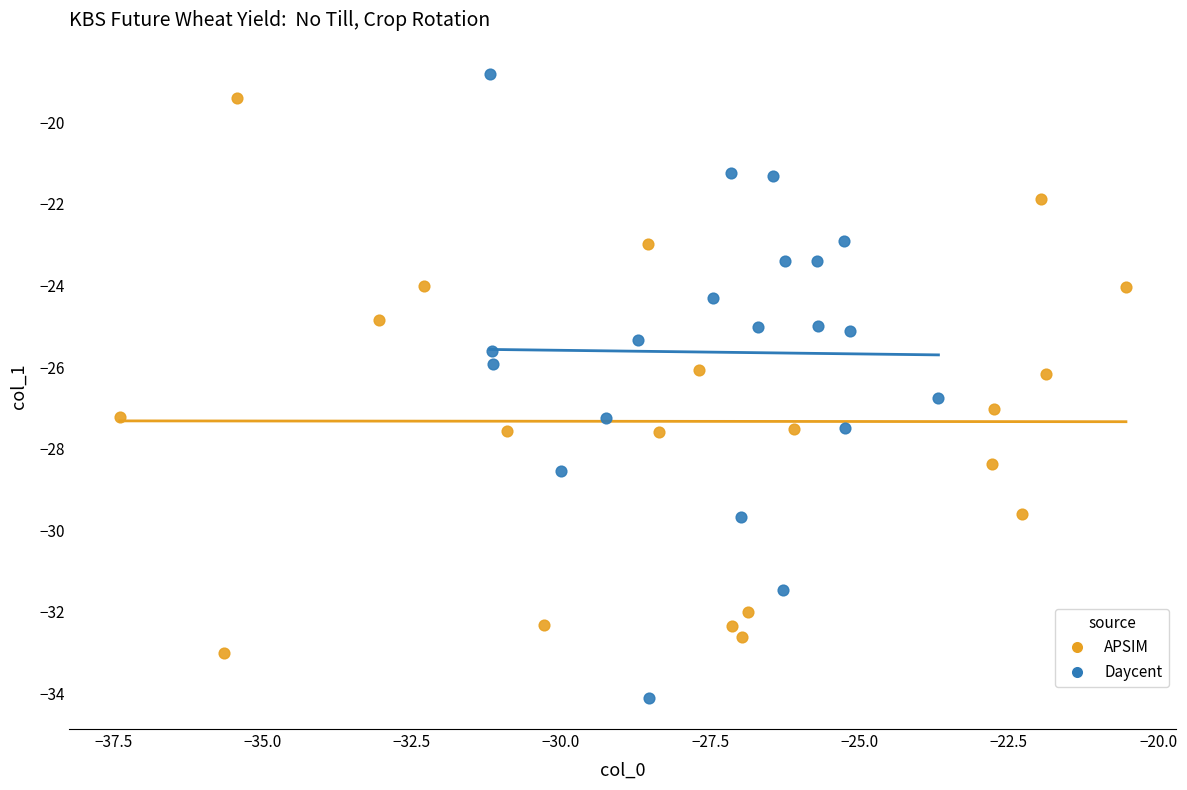

What are all the series names shown in the legend?

APSIM, Daycent